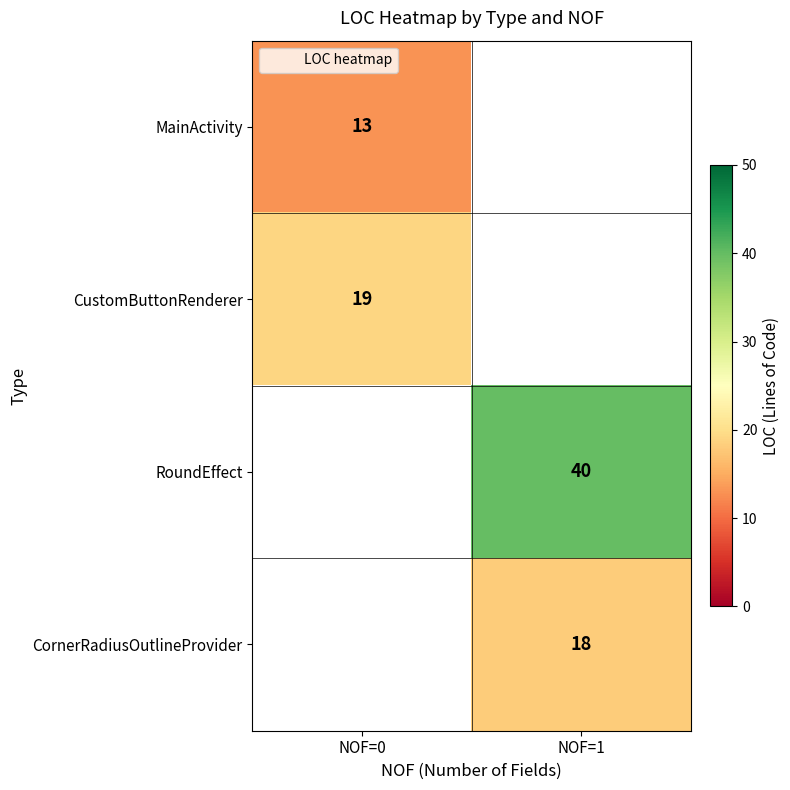

Rank the categories by RoundEffect value from lowest to highest.

NOF=0, NOF=1